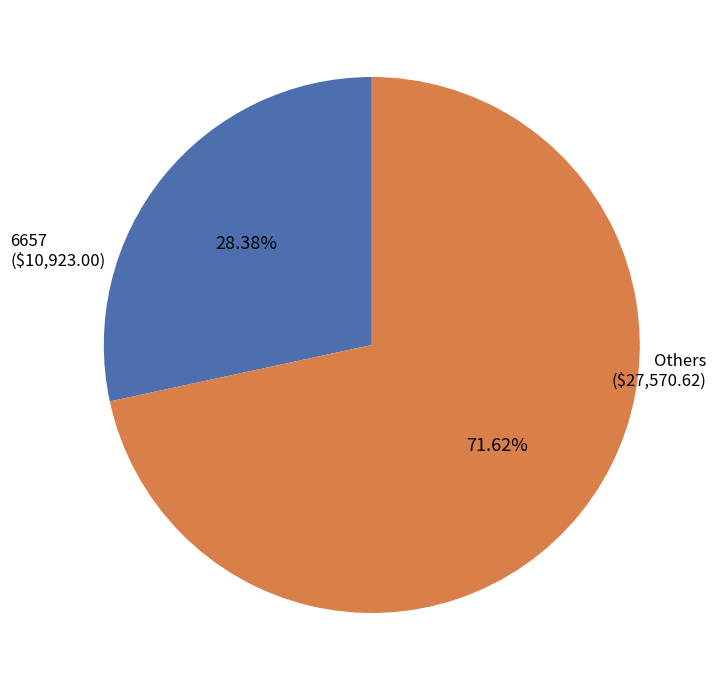

To the nearest percent, what is the difference between the largest and smallest slice percentages?

43%